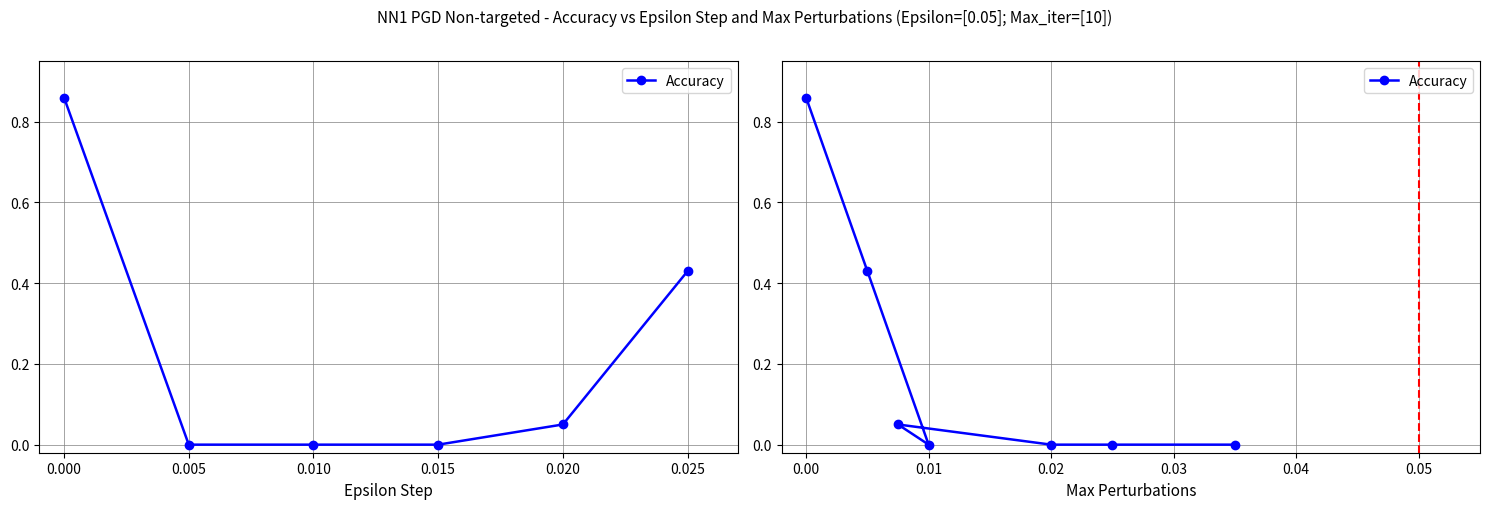

Which has a higher value, 0.010 or 0.015?

0.010